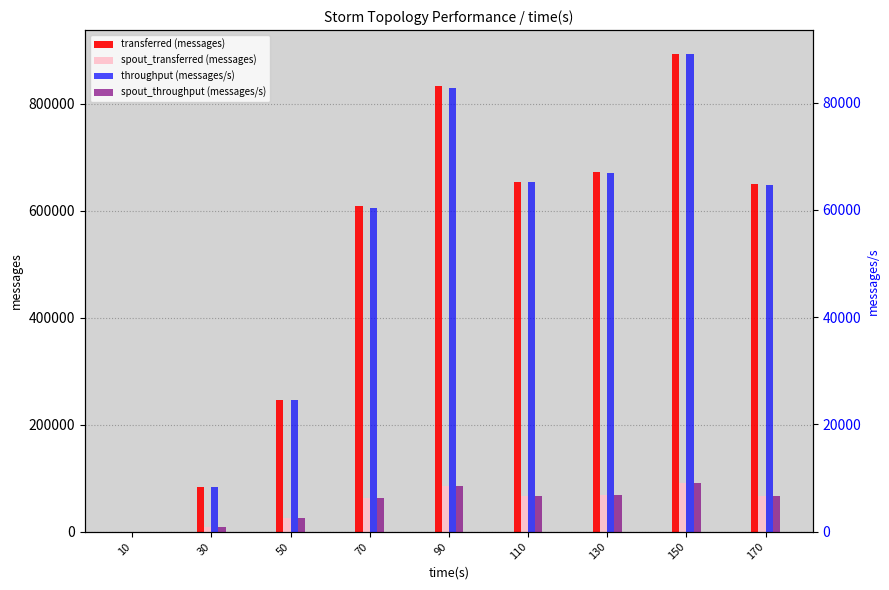

What is the maximum value shown in the chart?

893240